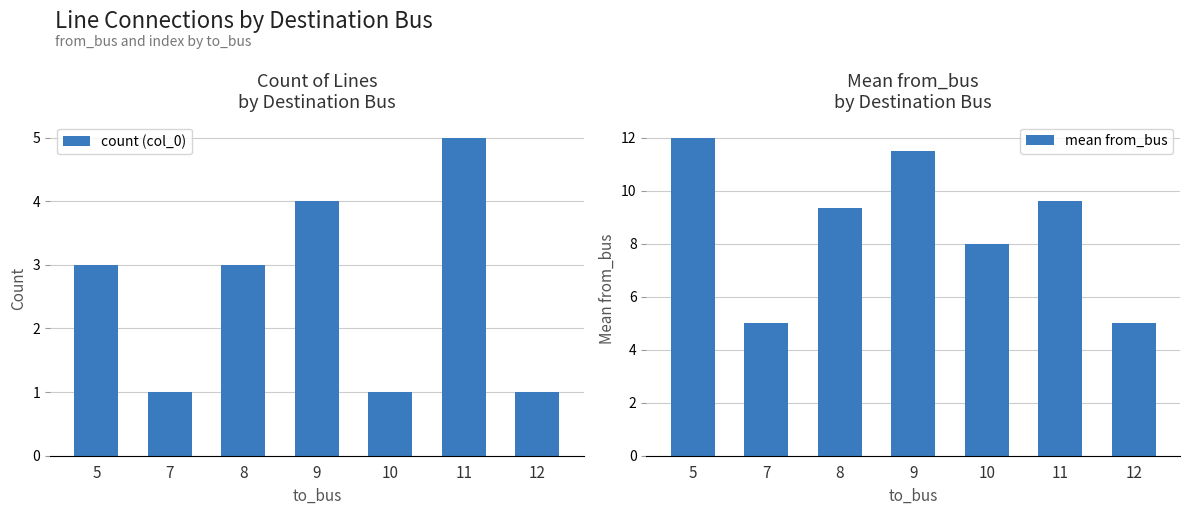

Where does the mean from_bus series first go above 9?

5